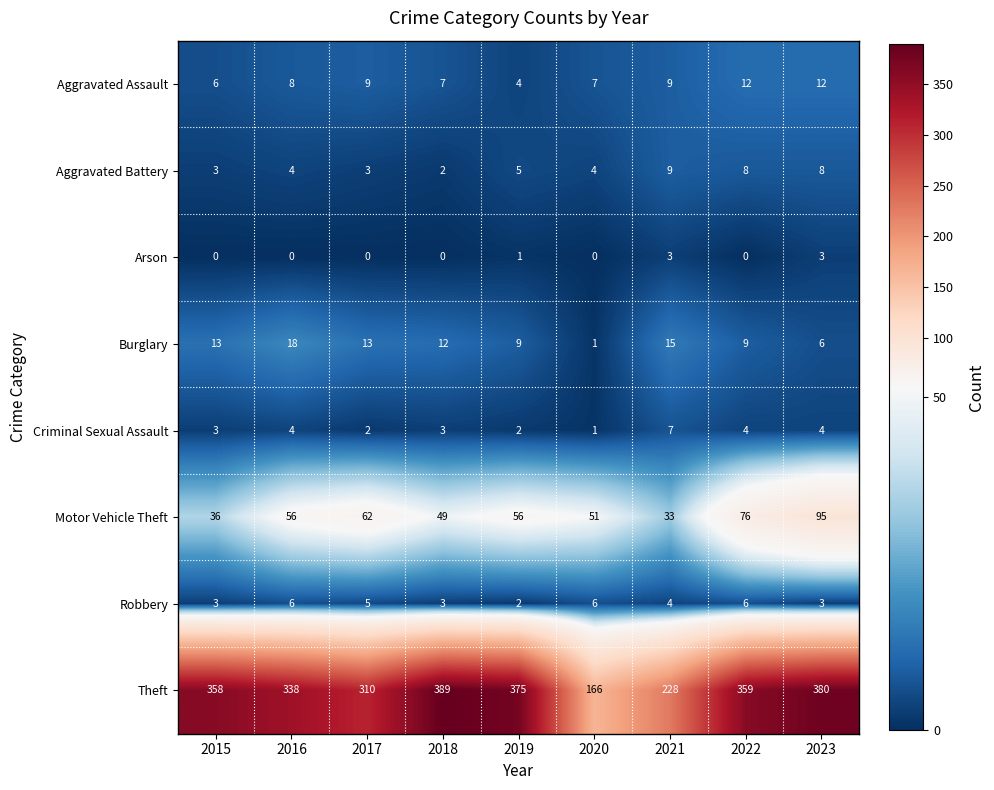

Which series has the largest total across all categories?

Theft